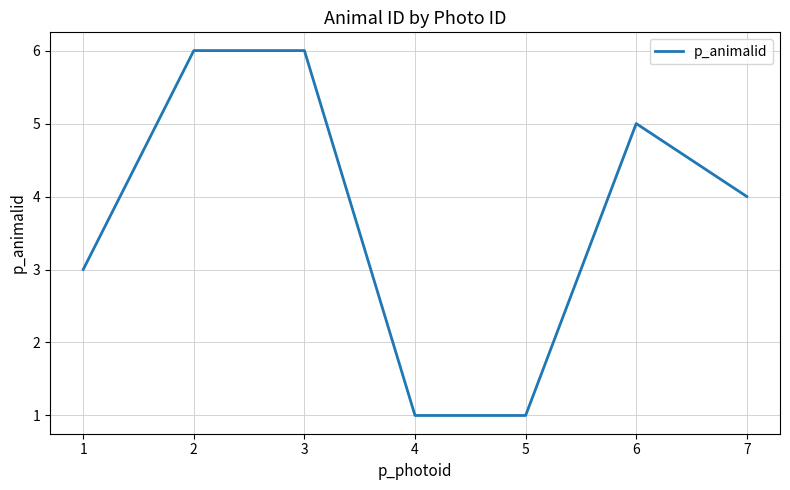

True or false: the data has more than 0 interior local peaks.

True